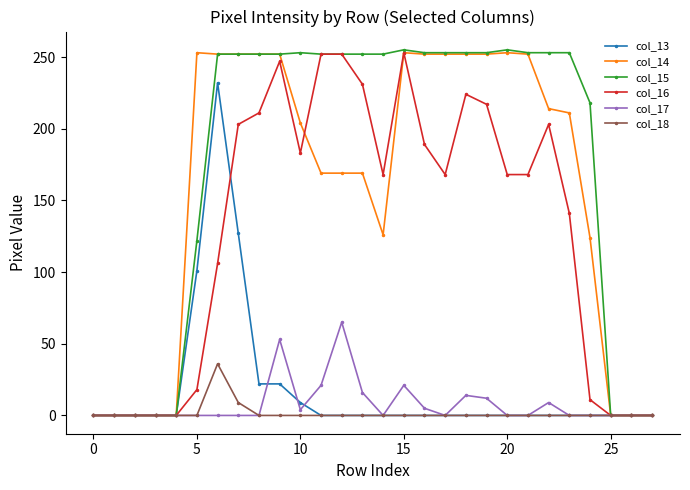

At how many categories does at least one series exceed 192?

20